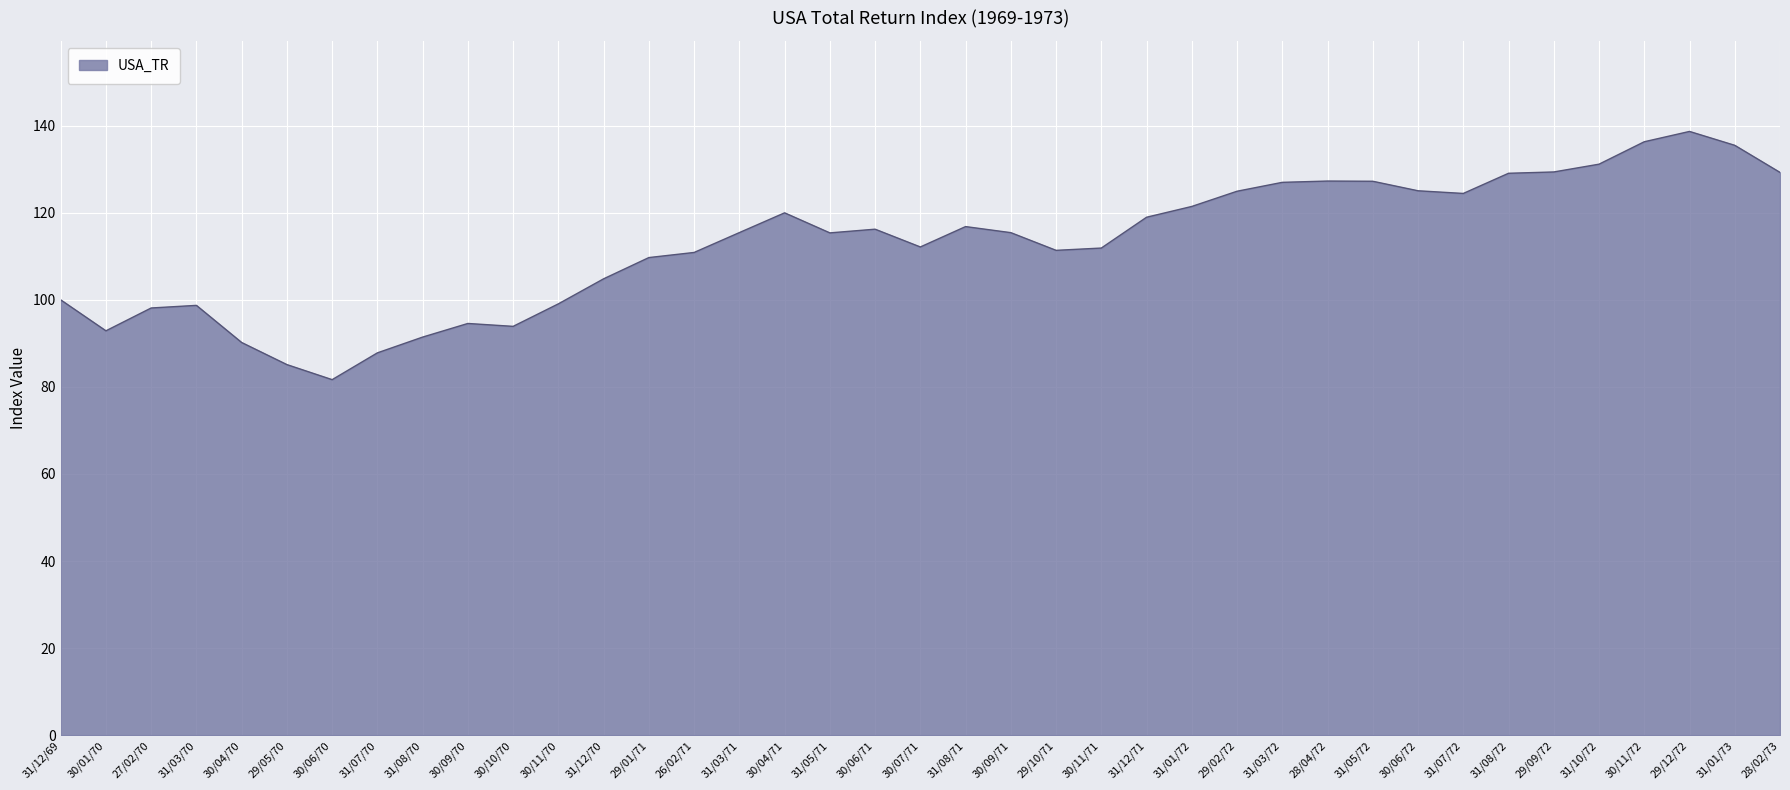

What is the sum of the values at 30/06/70 and 31/01/73?

217.2